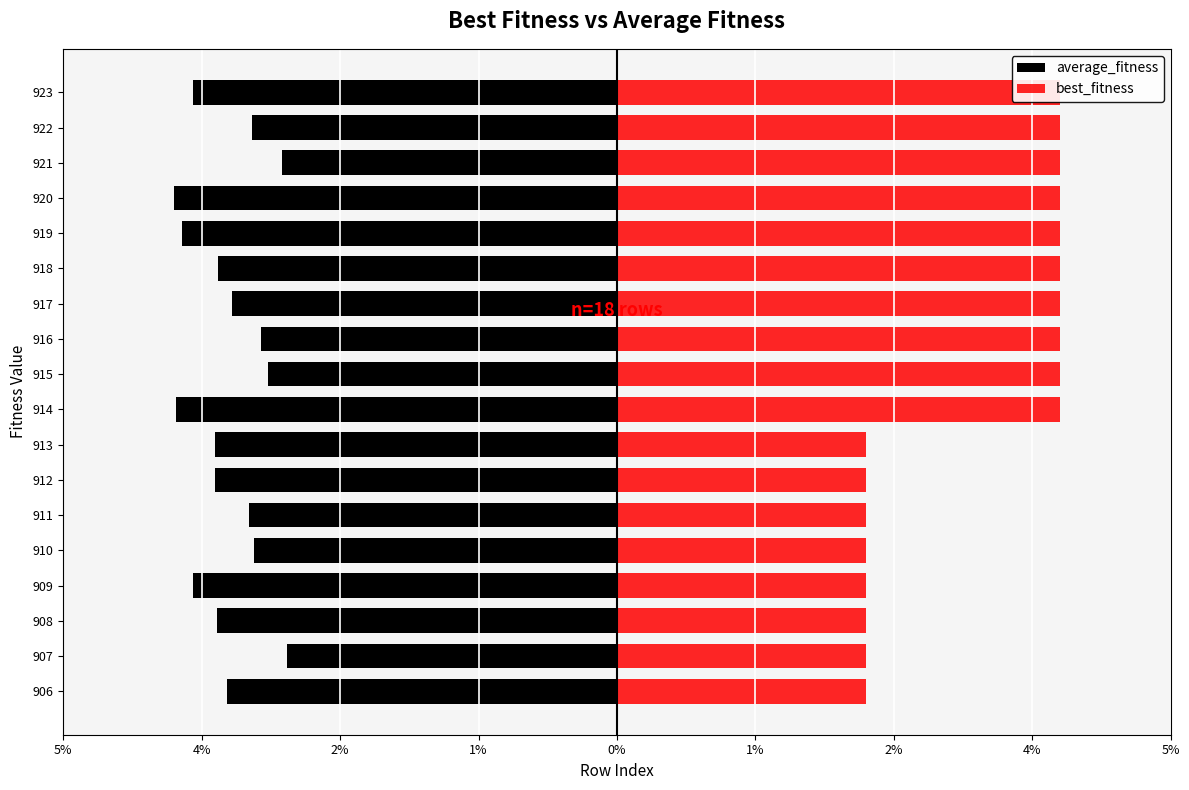

What are all the series names shown in the legend?

average_fitness, best_fitness